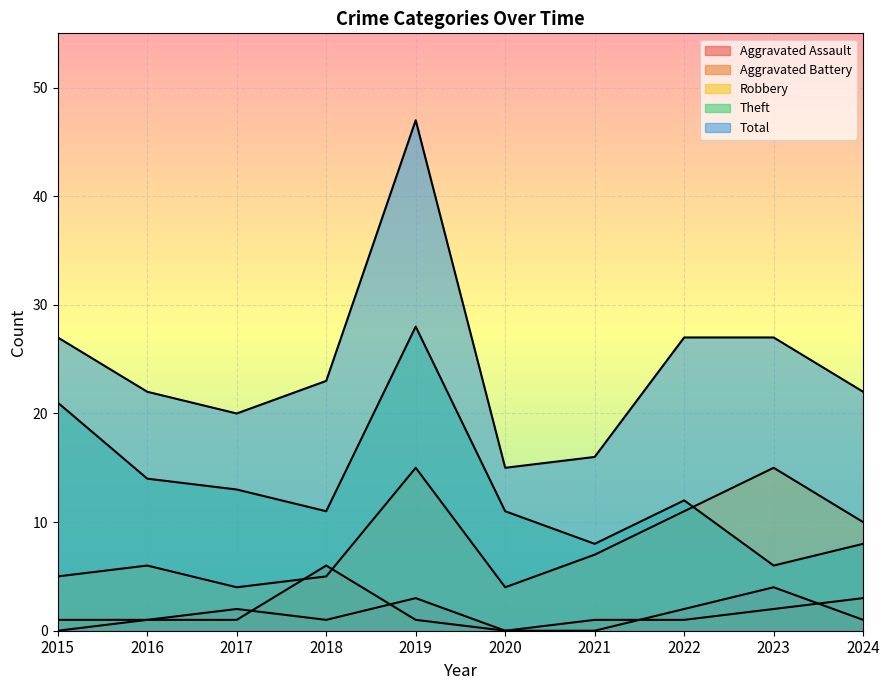

Between 2018 and 2024, which is larger?

2018